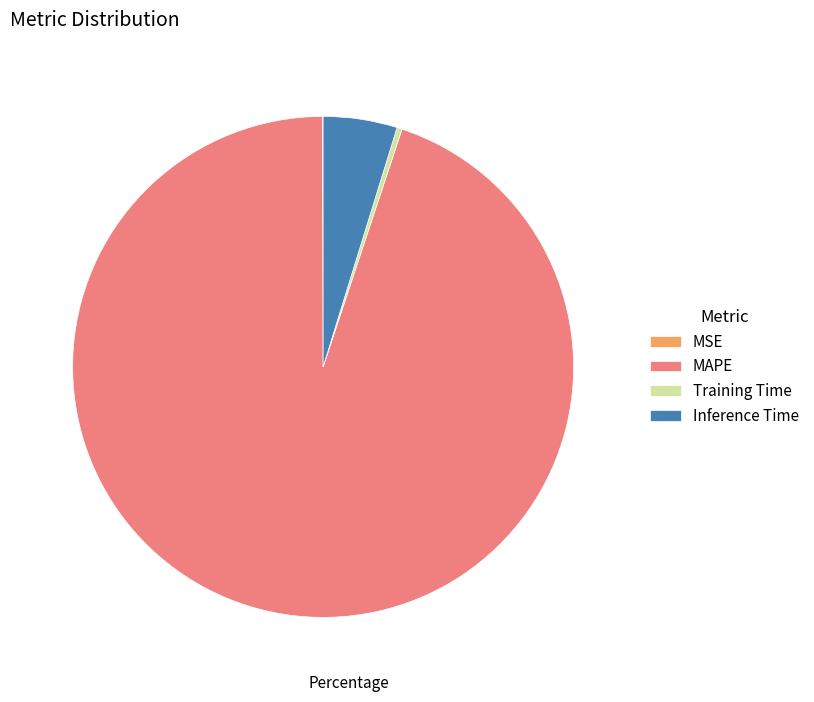

What is the largest slice in the pie chart?

MAPE